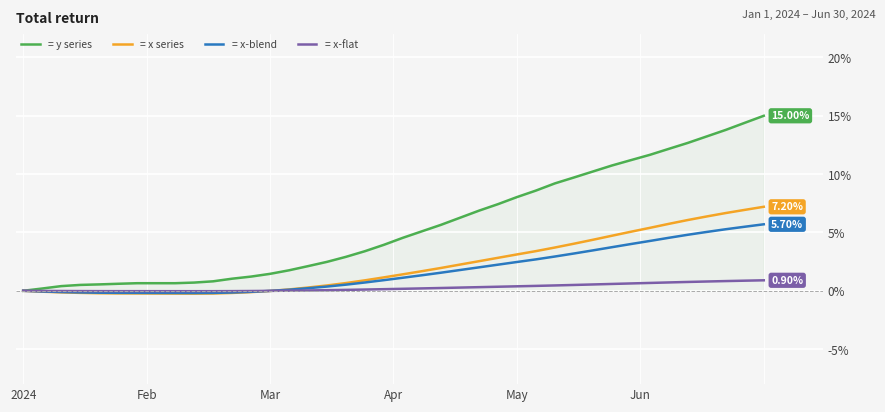

How many lines are shown in the chart?

4